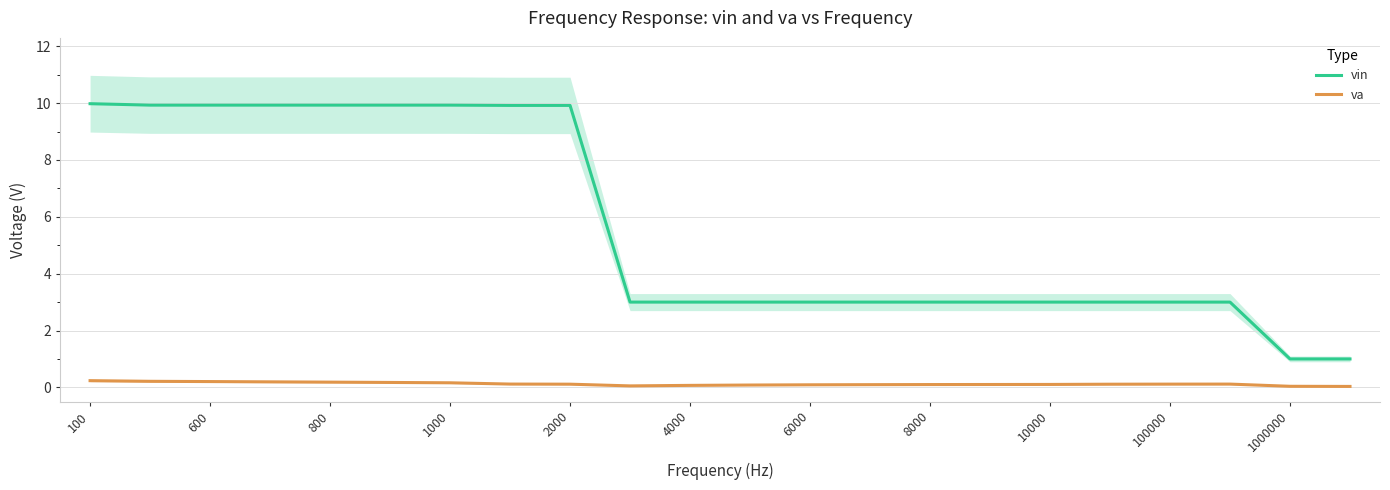

At which category does the chart reach its minimum across all series?

21